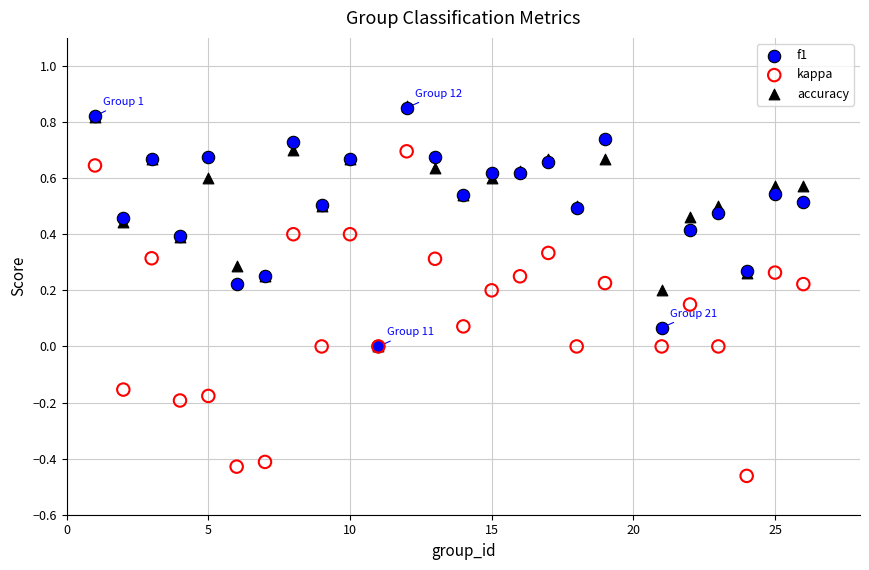

Which series has the largest Y range (max minus min)?

kappa